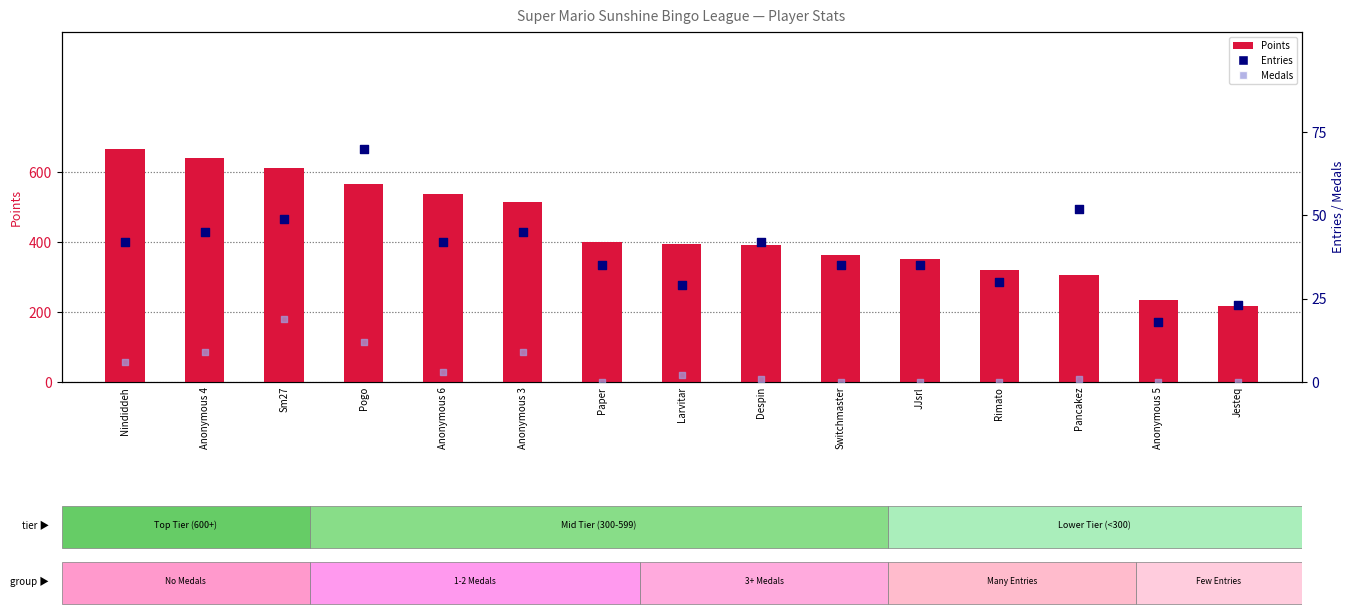

Which series reaches the maximum Y coordinate?

Points